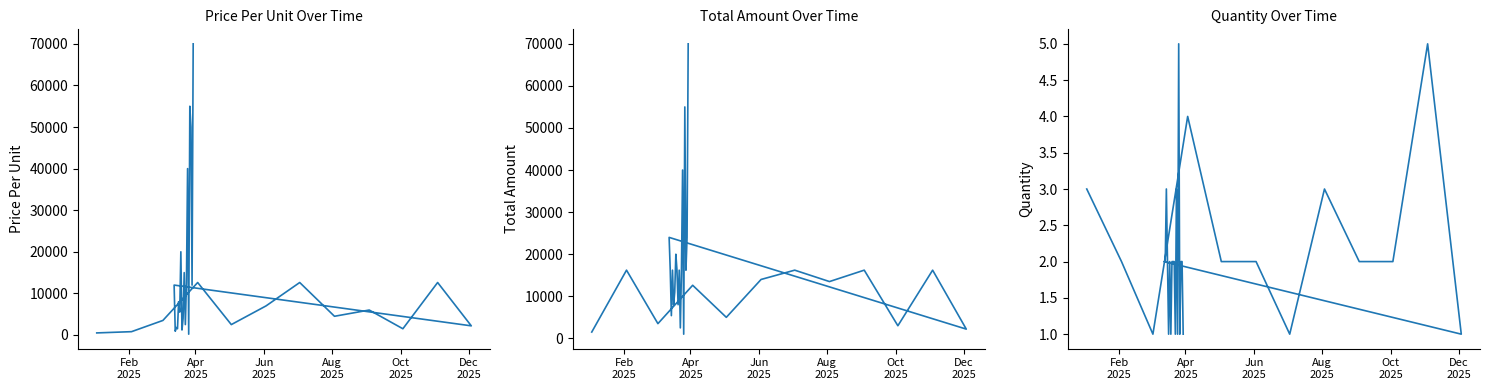

How many data points in Price_Per_Unit are less than 6000?

15